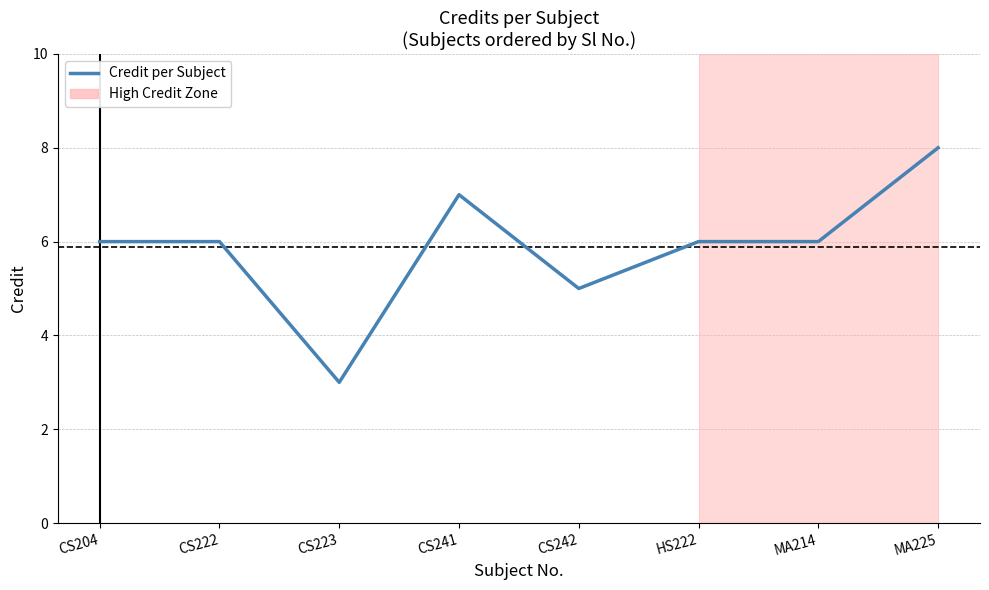

What position from the right is CS242?

4